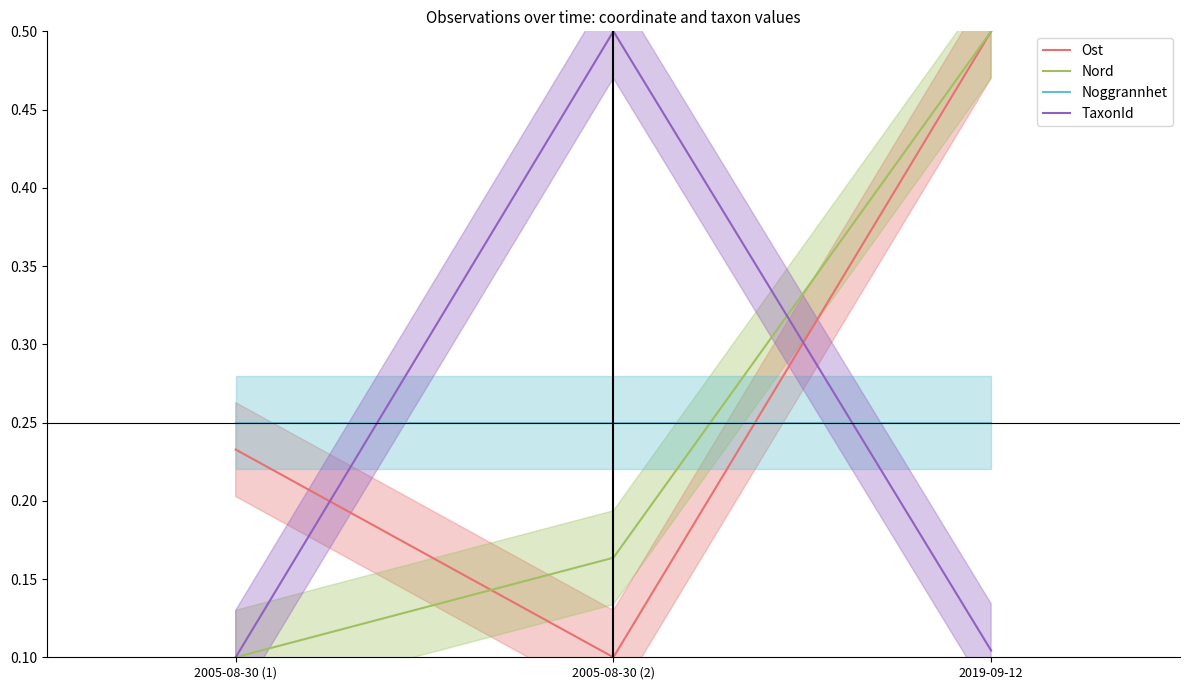

Count the Ost values in the range 0 to 1.

3